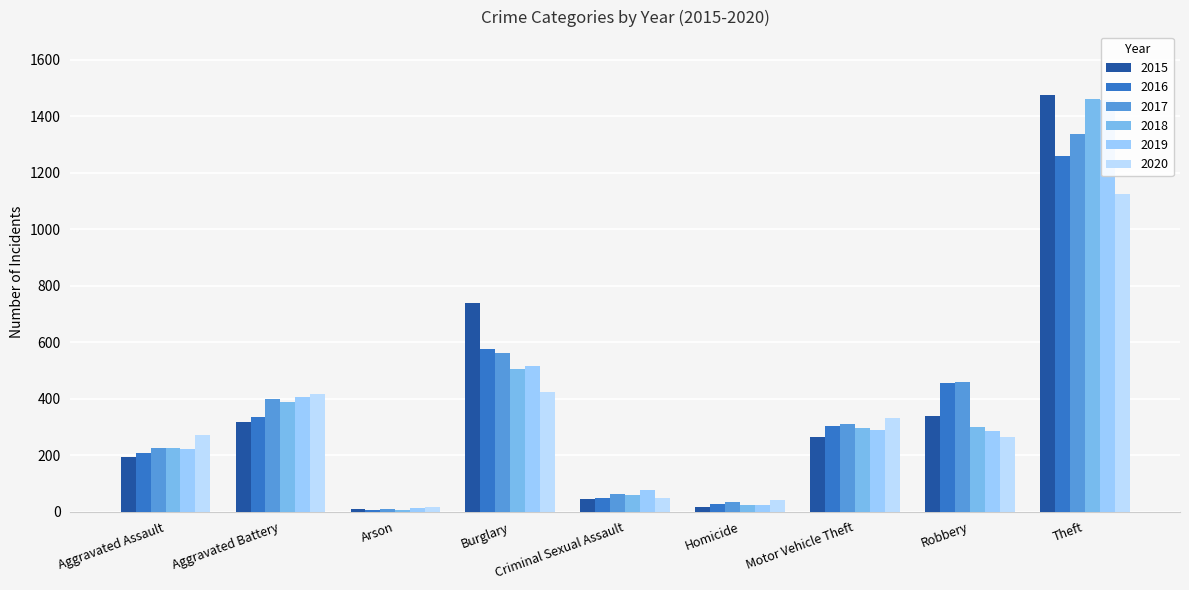

Count the number of categories in the chart.

9